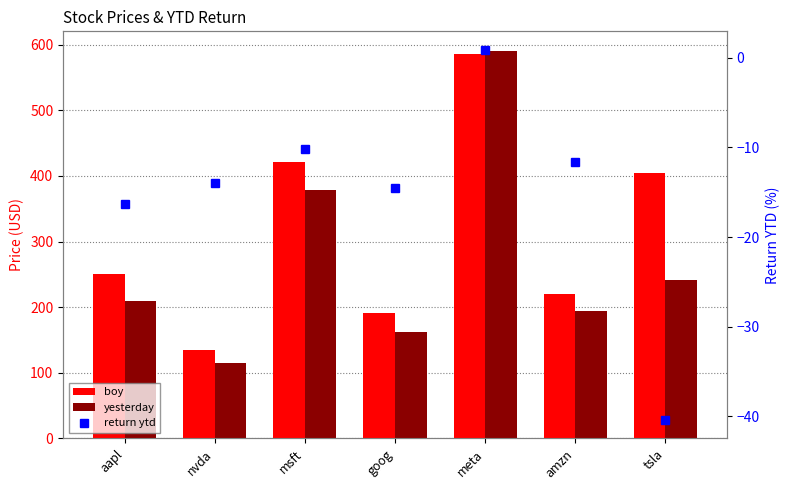

Which series has the largest range (max minus min)?

yesterday